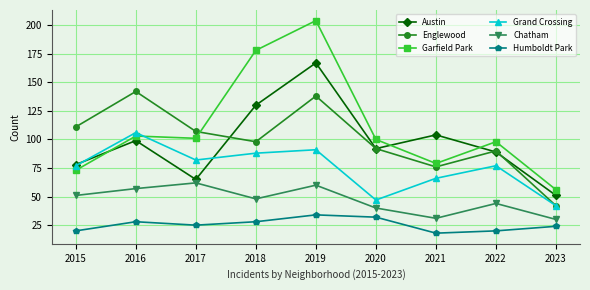

What is the sum of the Humboldt Park values at 2021 and 2023?

42